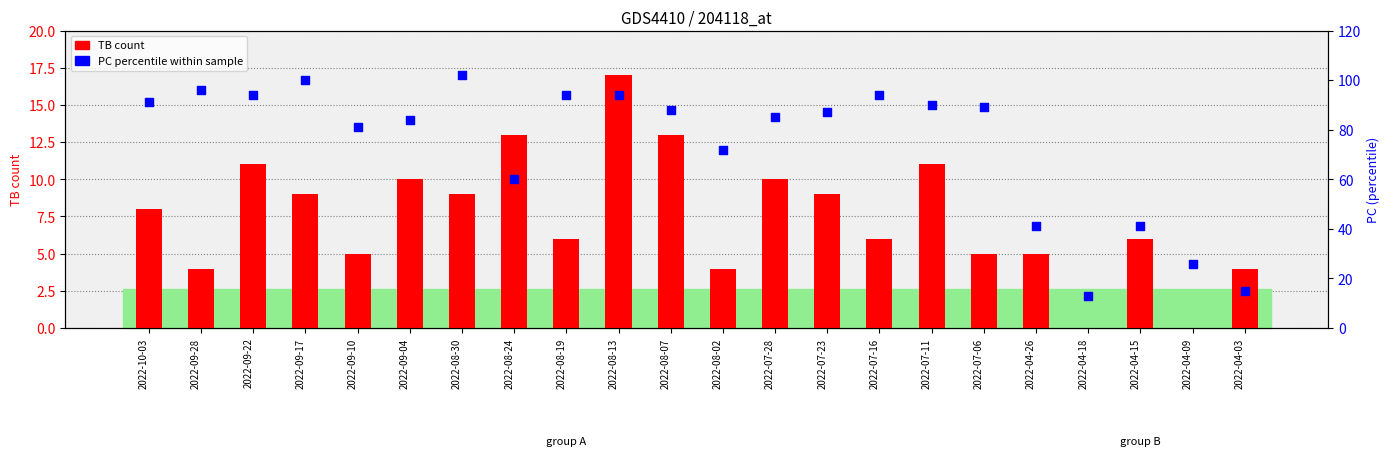

Is the value of PC (percentile) at 2022-08-07 greater than the value of TB (count) at 2022-07-23?

Yes